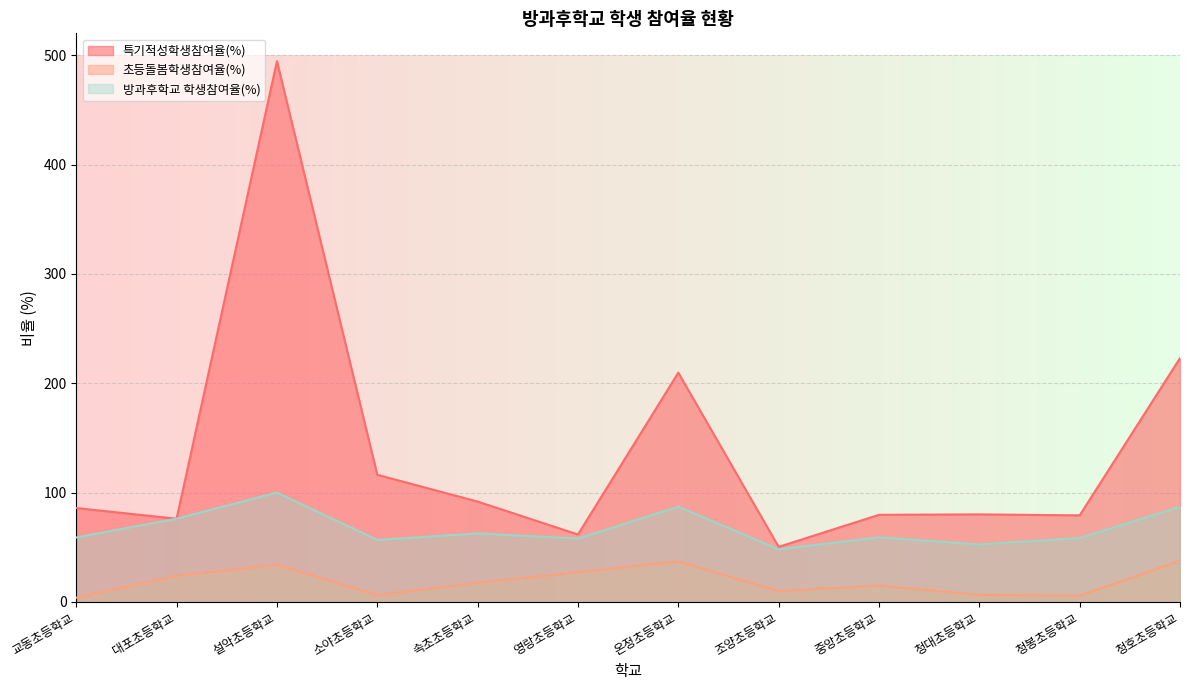

True or false: 초등돌봄학생참여율(%) and 방과후학교 학생참여율(%) cross at least once.

False